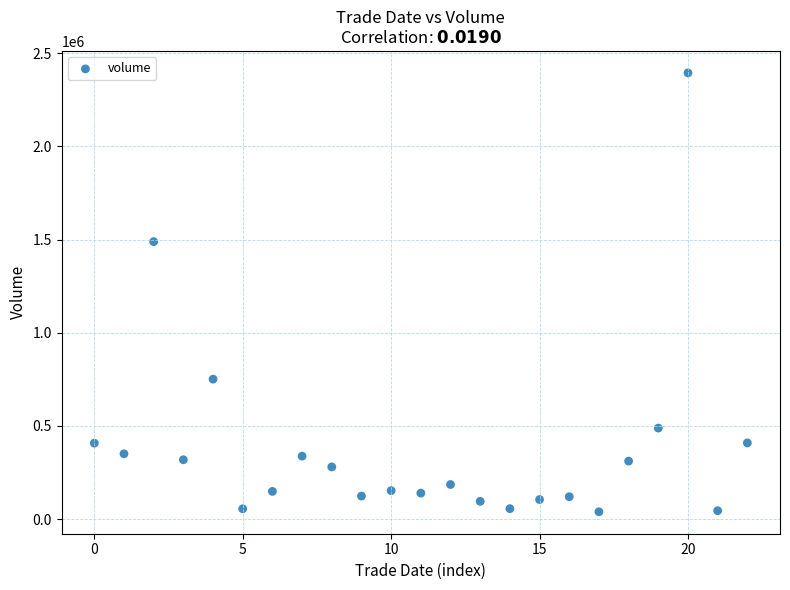

What is the range of Y values (max minus min)?

2354221